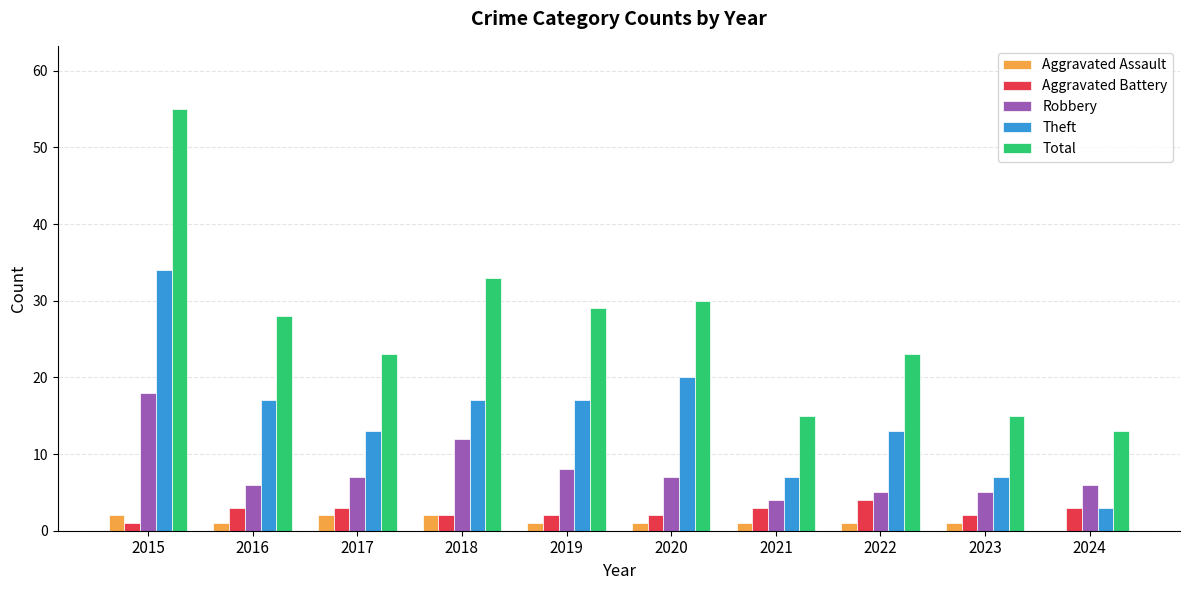

Is the value of Total at 2020 greater than the value of Aggravated Battery at 2016?

Yes